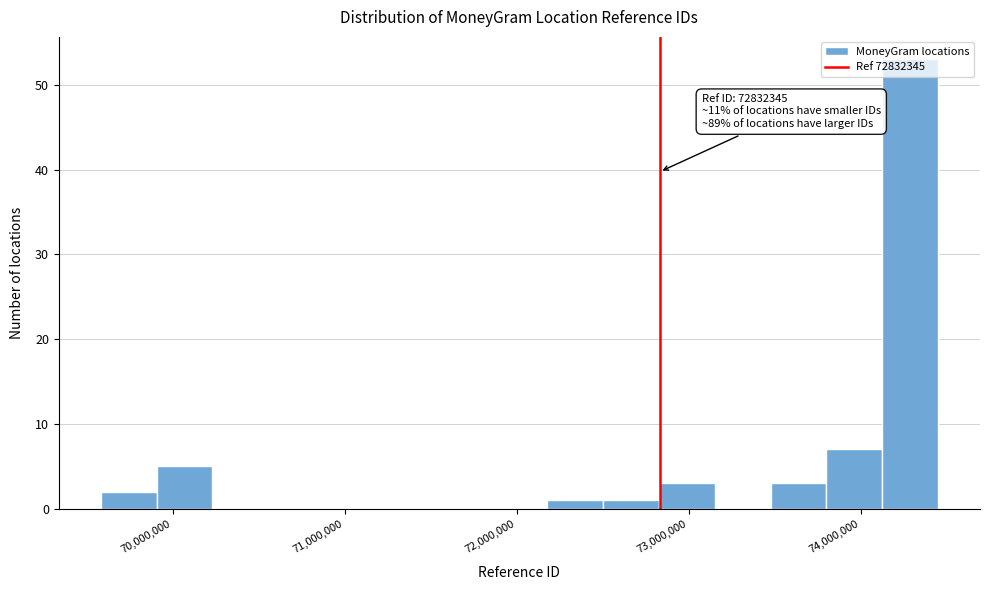

Read against the x-axis, roughly where is the centre of the tallest bar?

74300000